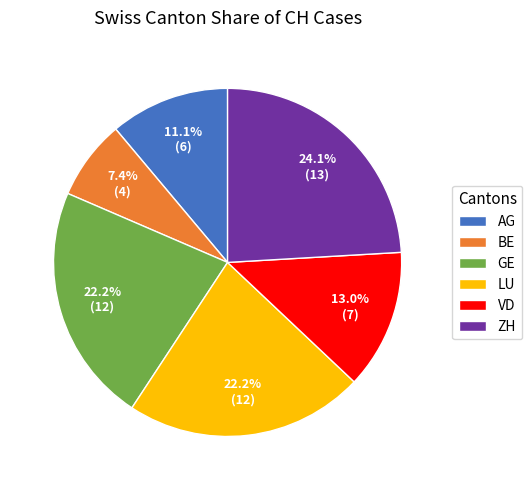

Does AG represent more than half of the total?

No